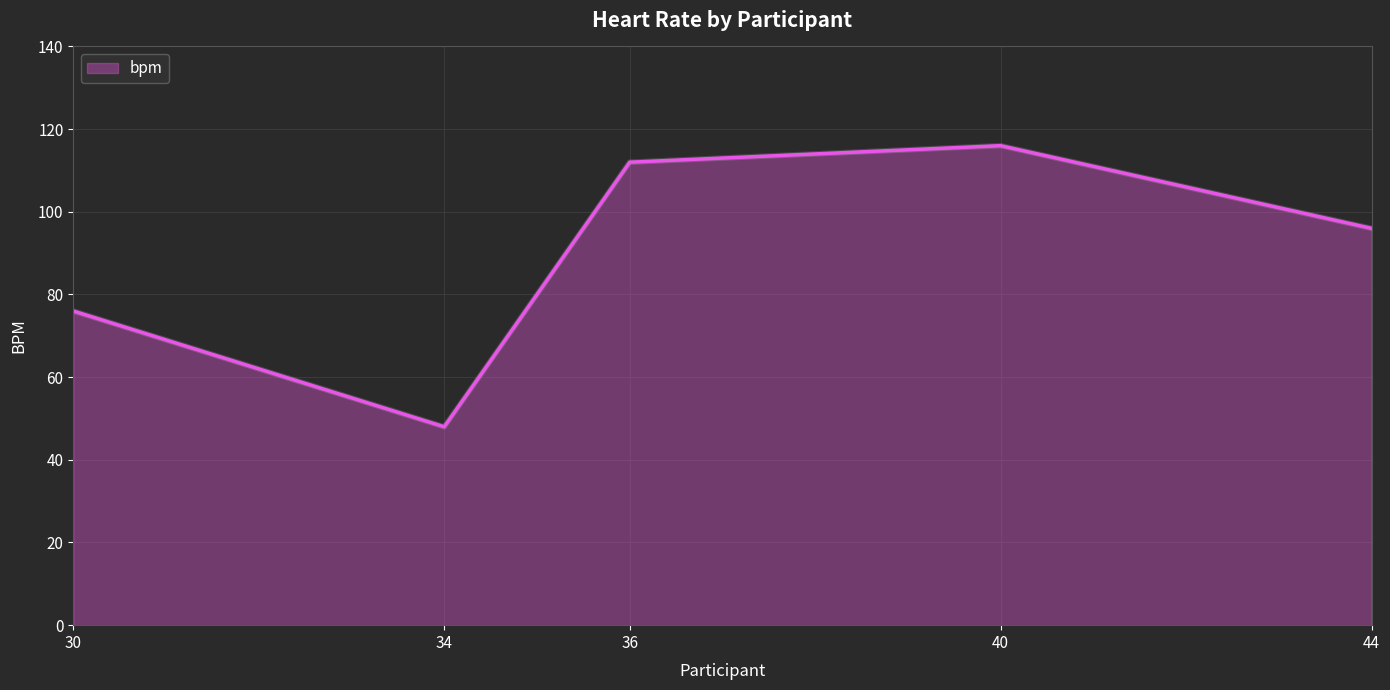

Rank the categories by value from lowest to highest.

34, 30, 44, 36, 40